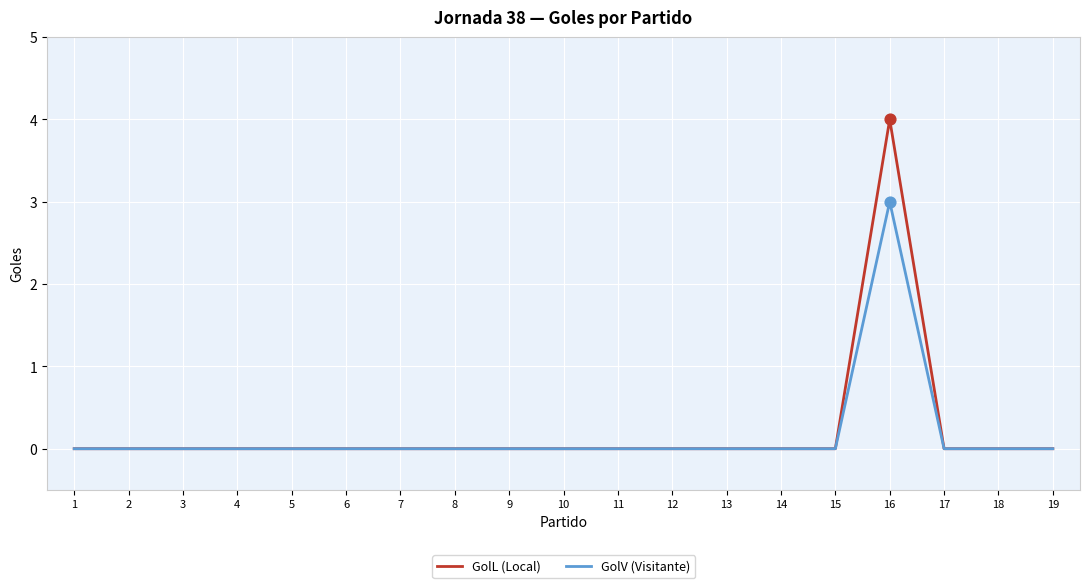

The GolV (Visitante) series shows -2 at 3. True or false?

False